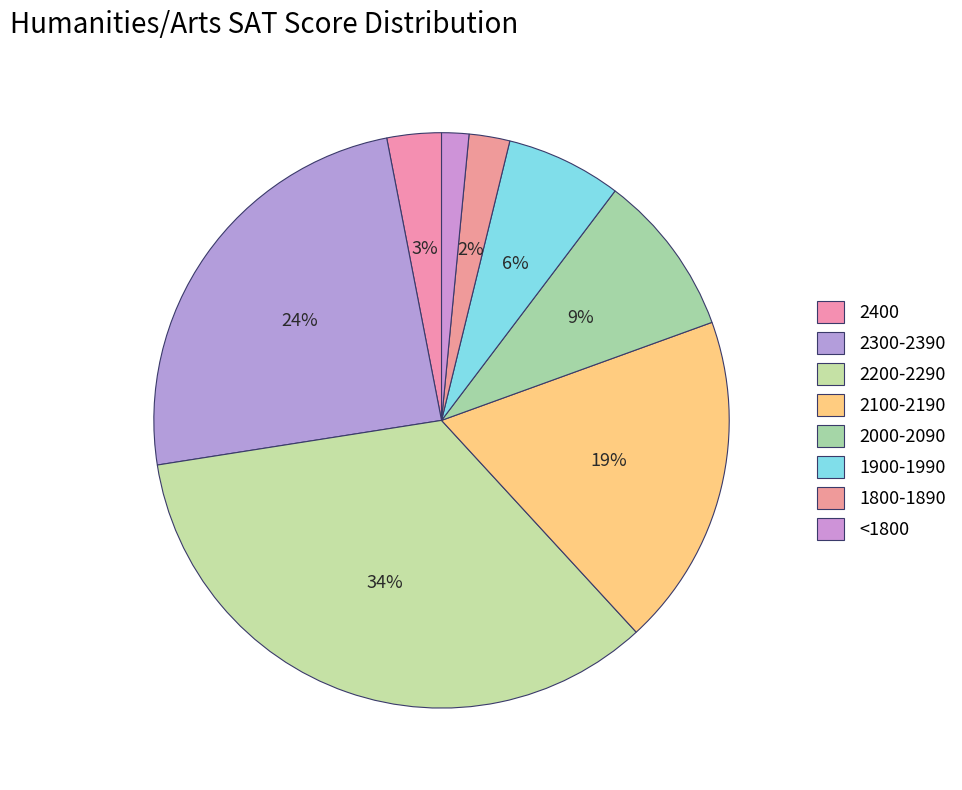

Do 2300-2390 and 2100-2190 together represent more than half of the pie?

No